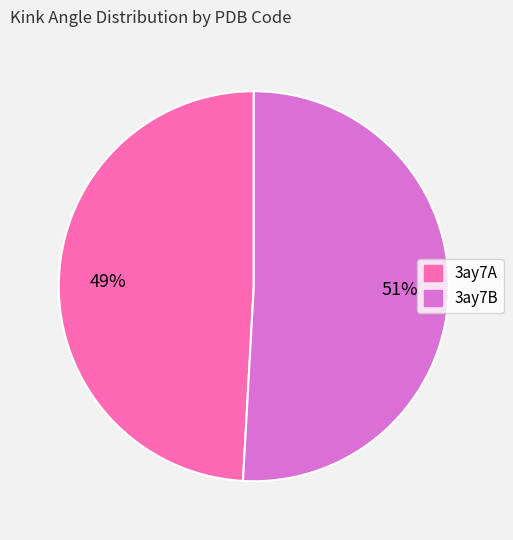

Which category has the biggest portion of the pie?

3ay7B